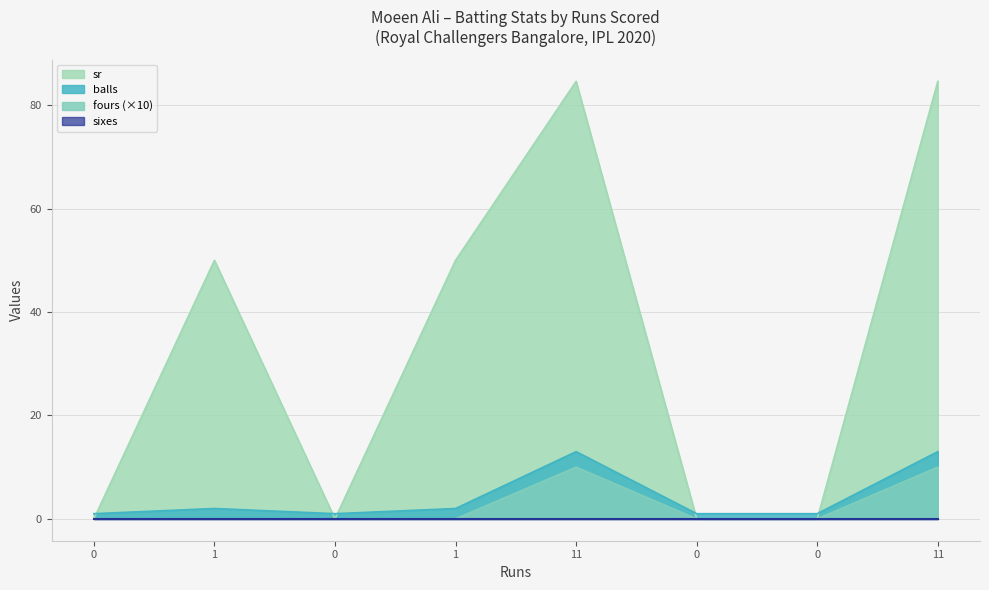

What is the difference between the balls values at 11 and 0?

12.0